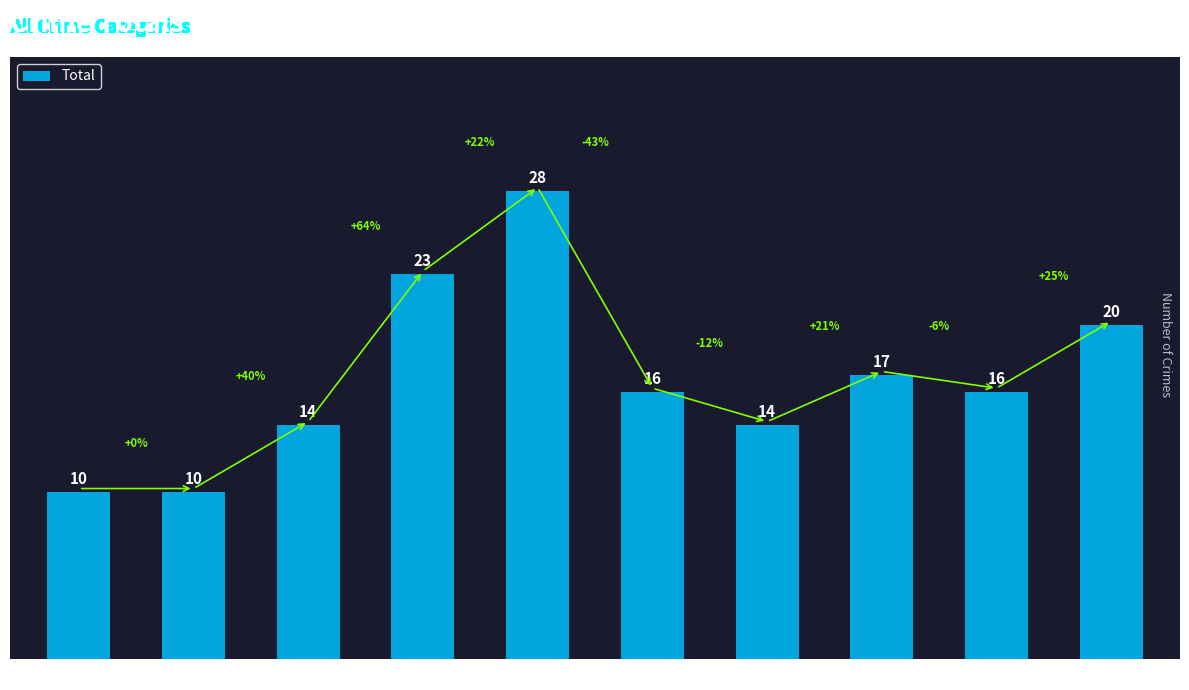

Where is the data nearest to the value 19?

2024